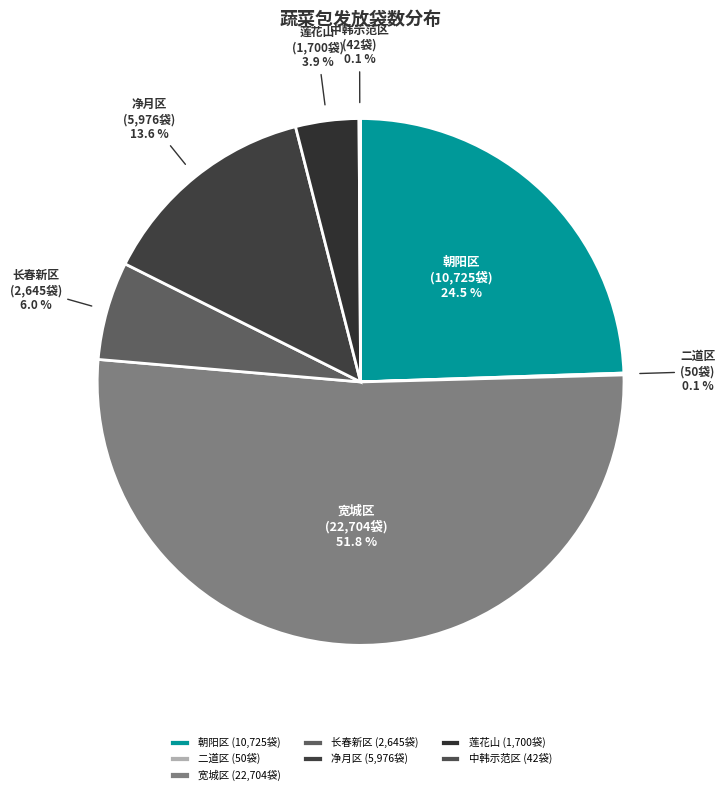

Does 宽城区 account for over 50% of the chart?

Yes